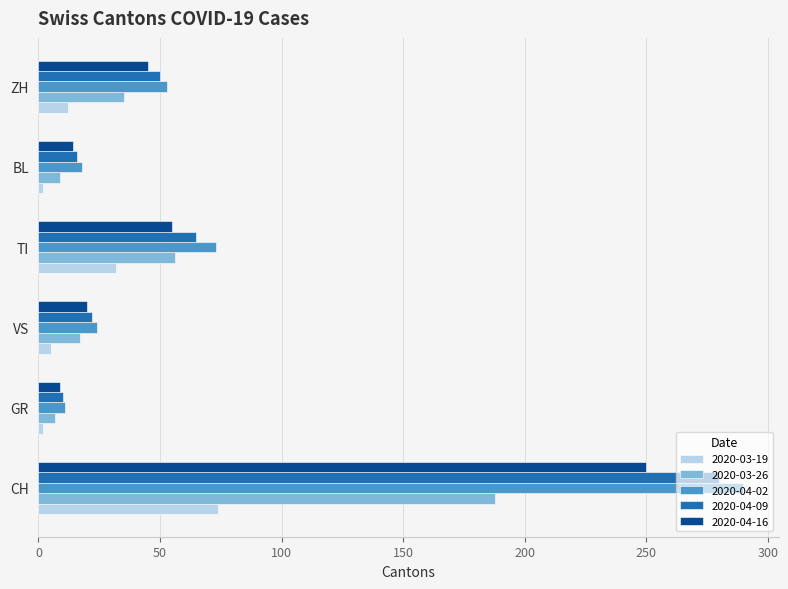

What is the average value of the 2020-04-09 series?

74